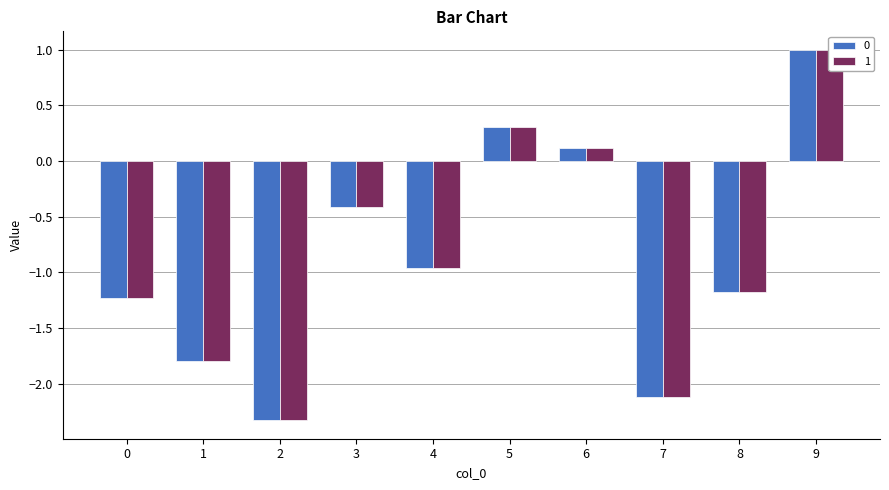

Does the chart contain any negative values?

Yes